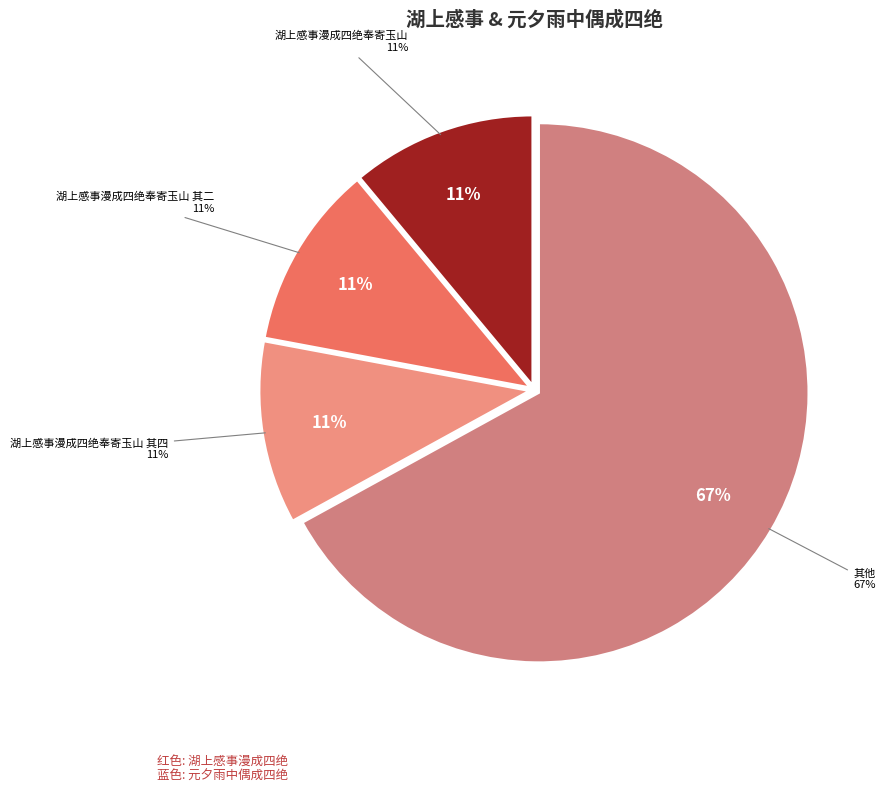

Does any single category account for the majority?

No